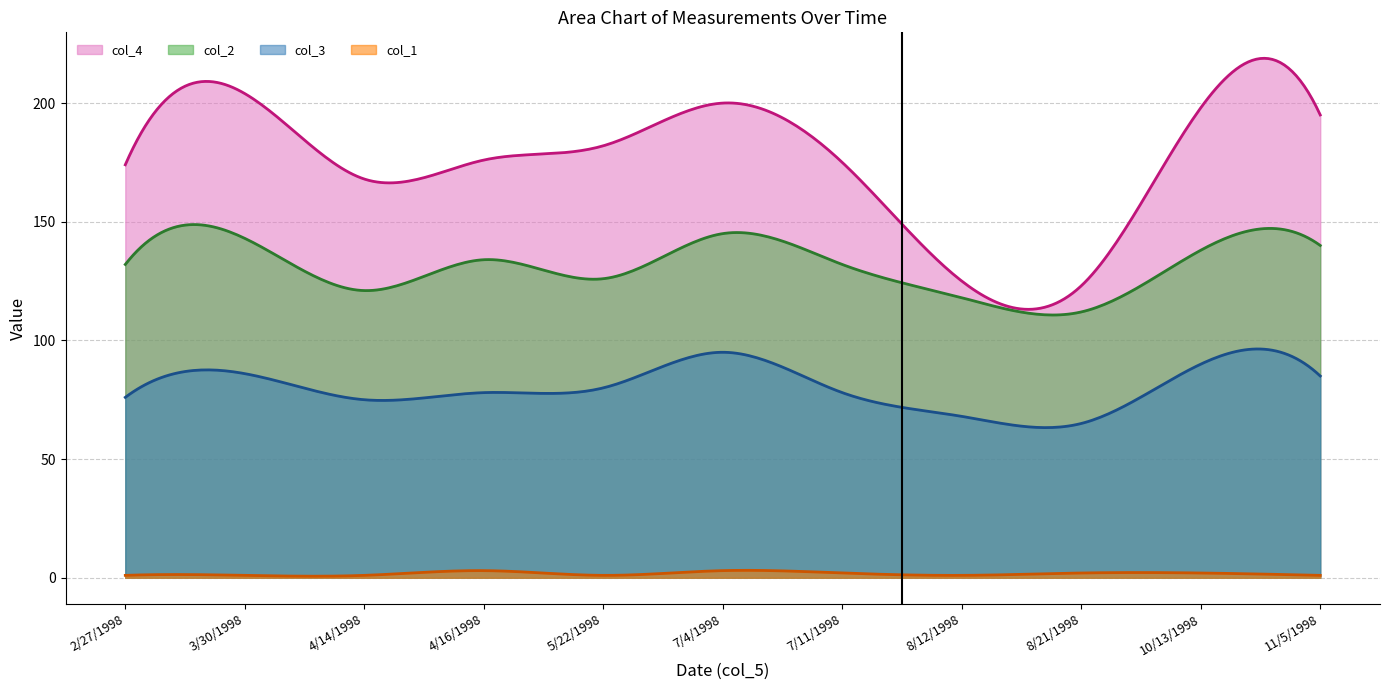

What is the label of the 4th point from the right?

8/12/1998